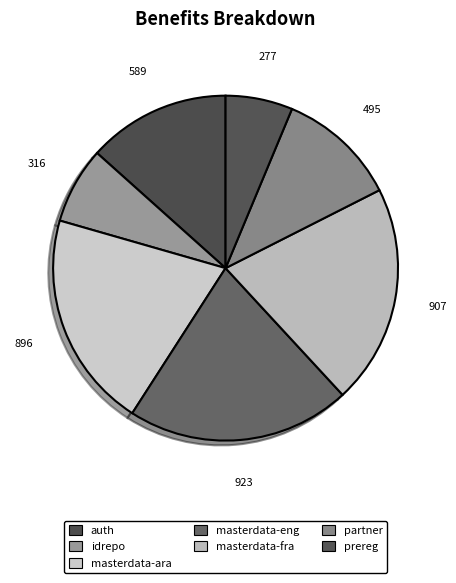

Count the number of slices in the pie.

7